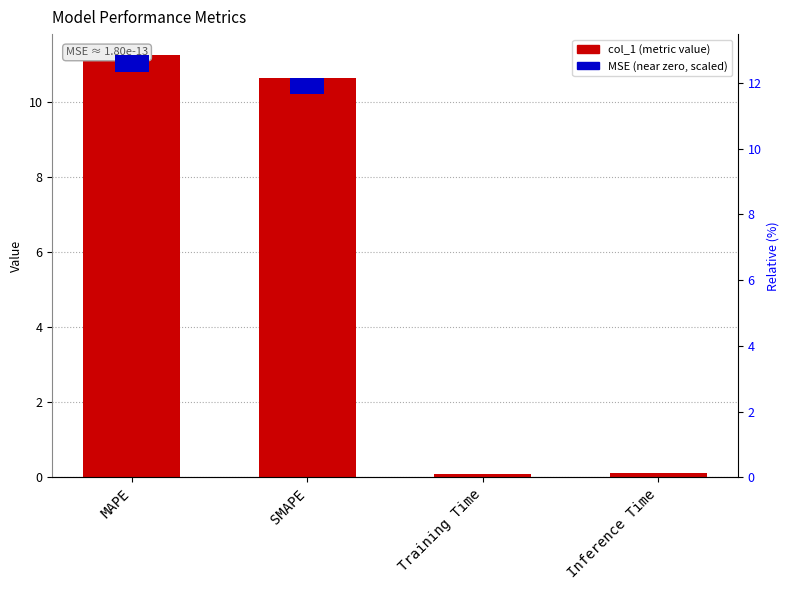

Rank the categories by value from highest to lowest.

MAPE, SMAPE, Inference Time, Training Time